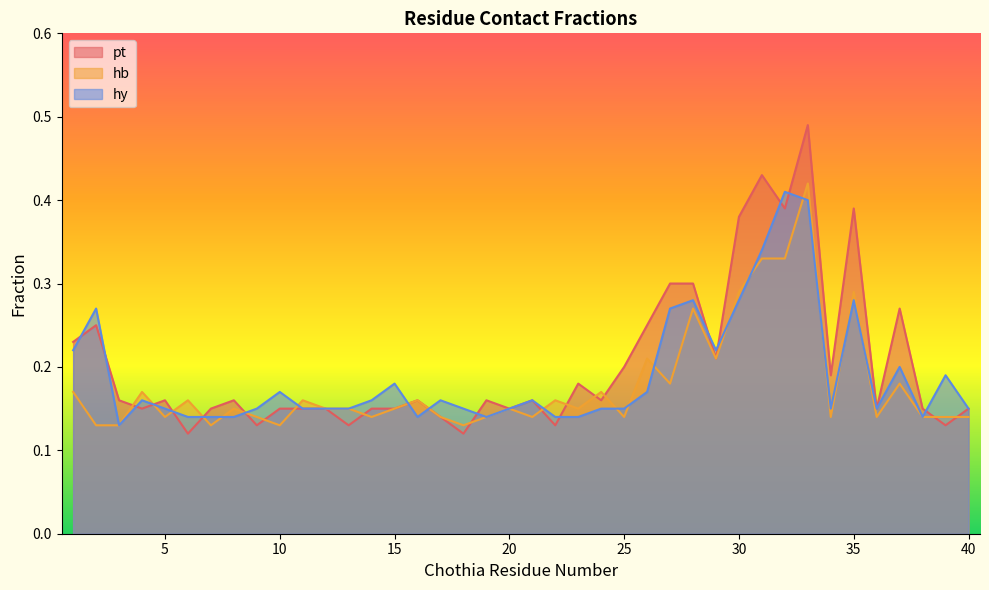

What is the difference between the hy values at 21 and 30?

0.1